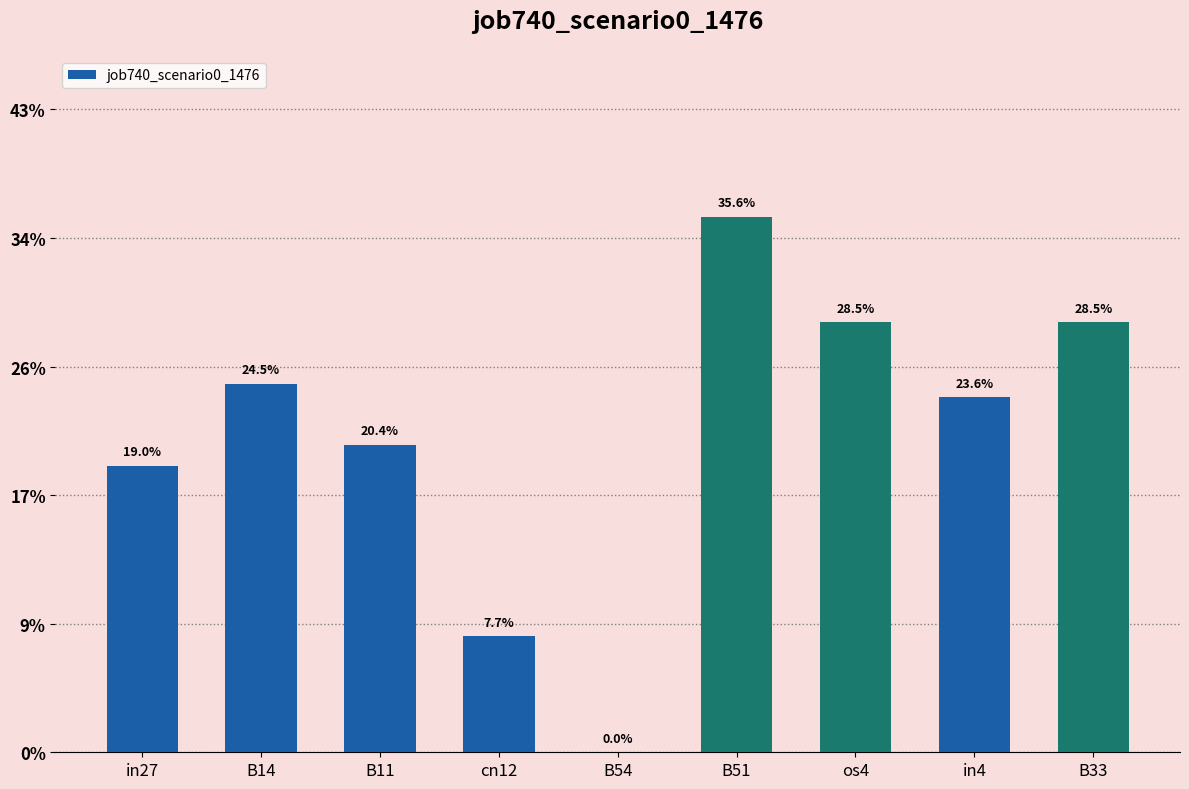

Which has a higher value, cn12 or B54?

cn12